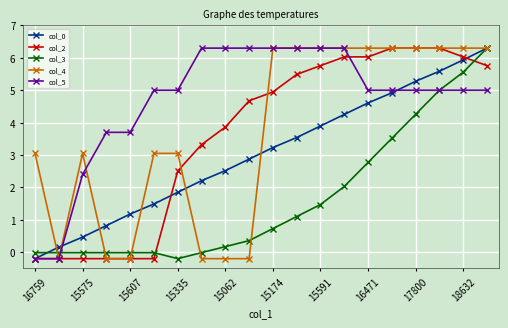

How many values in the col_0 series exceed 3?

10